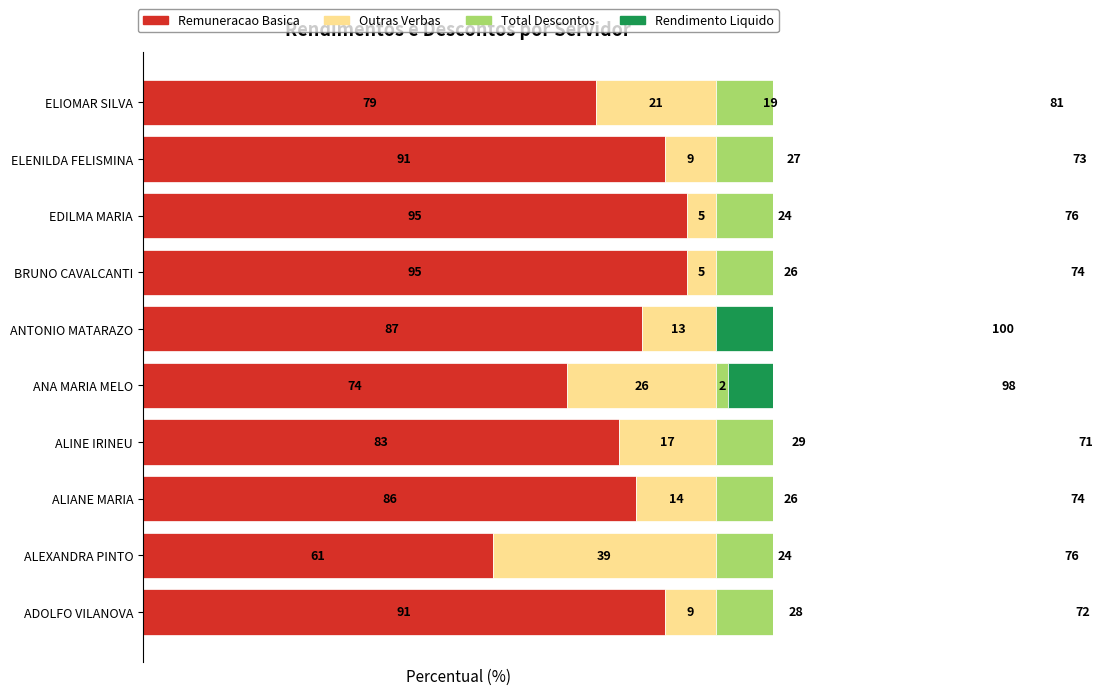

What is the spread (max minus min) of values at EDILMA MARIA?

90